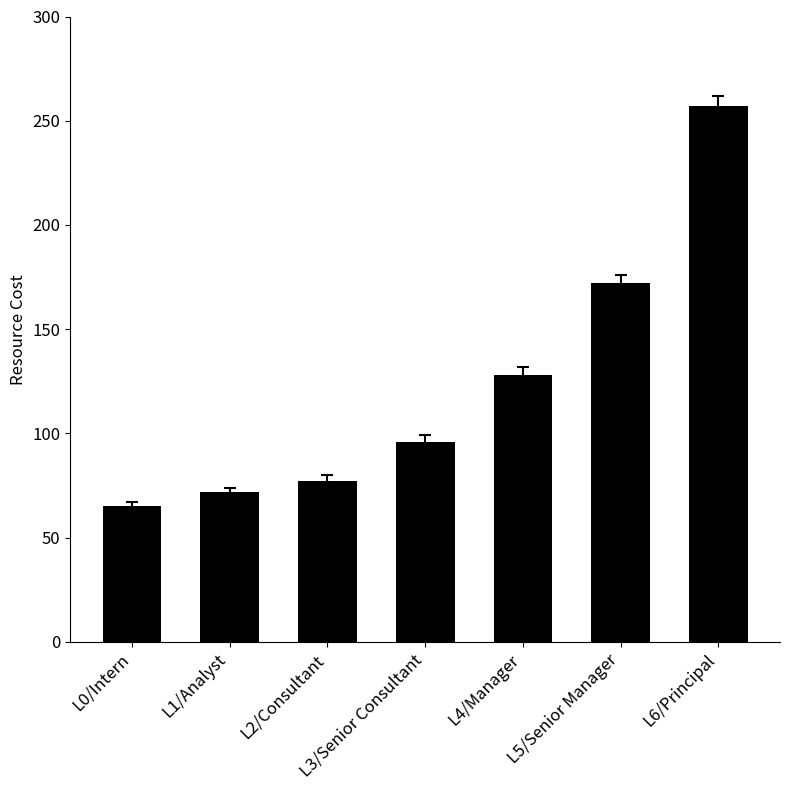

At which category does the chart reach its peak across all series?

L6/Principal